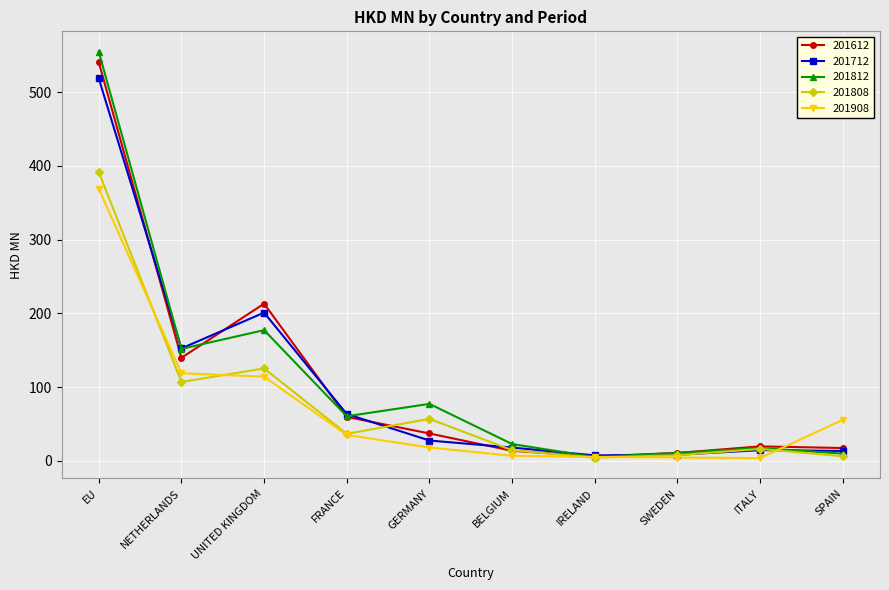

What is the label of the 2nd point from the left?

NETHERLANDS